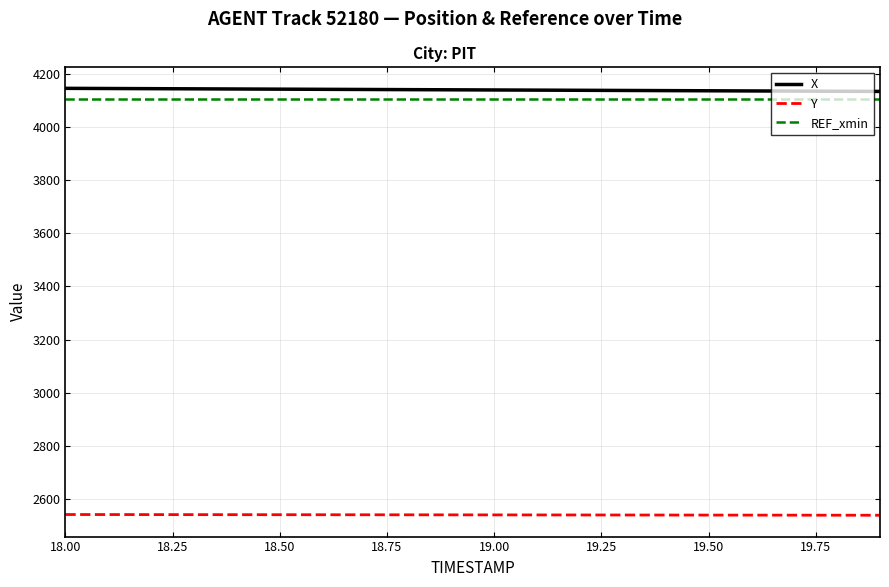

What is the highest value of the X series?

4145.7